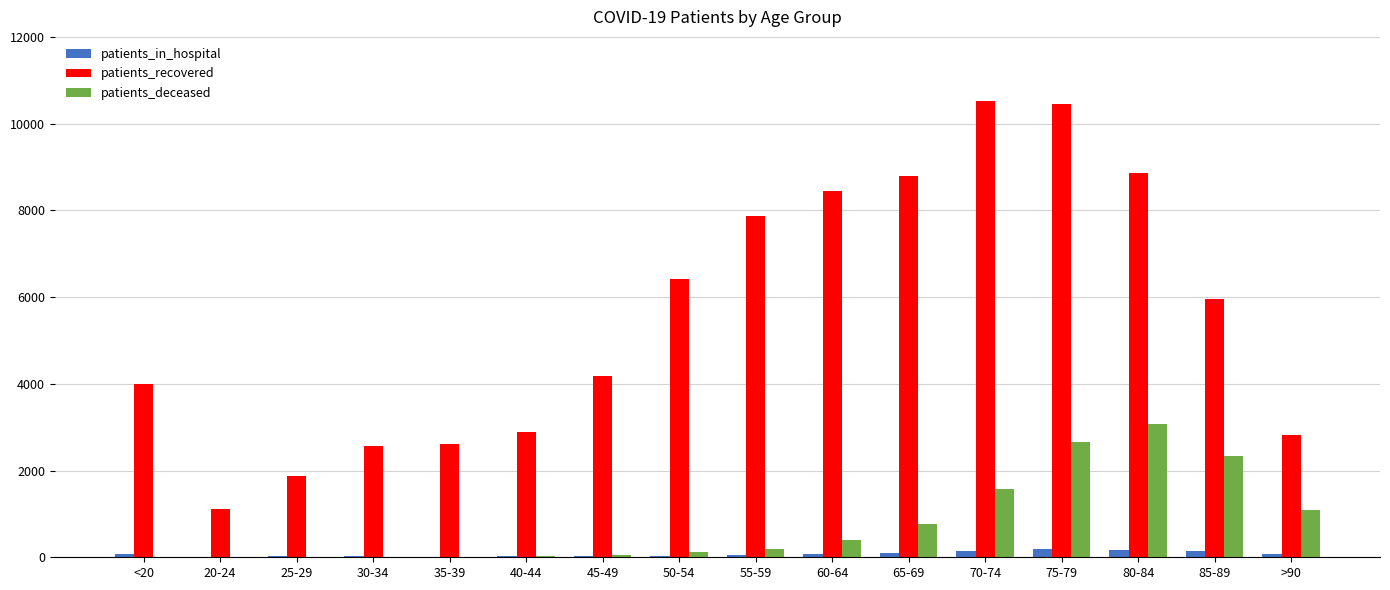

Between 35-39 and 55-59, which series saw the biggest shift?

patients_recovered